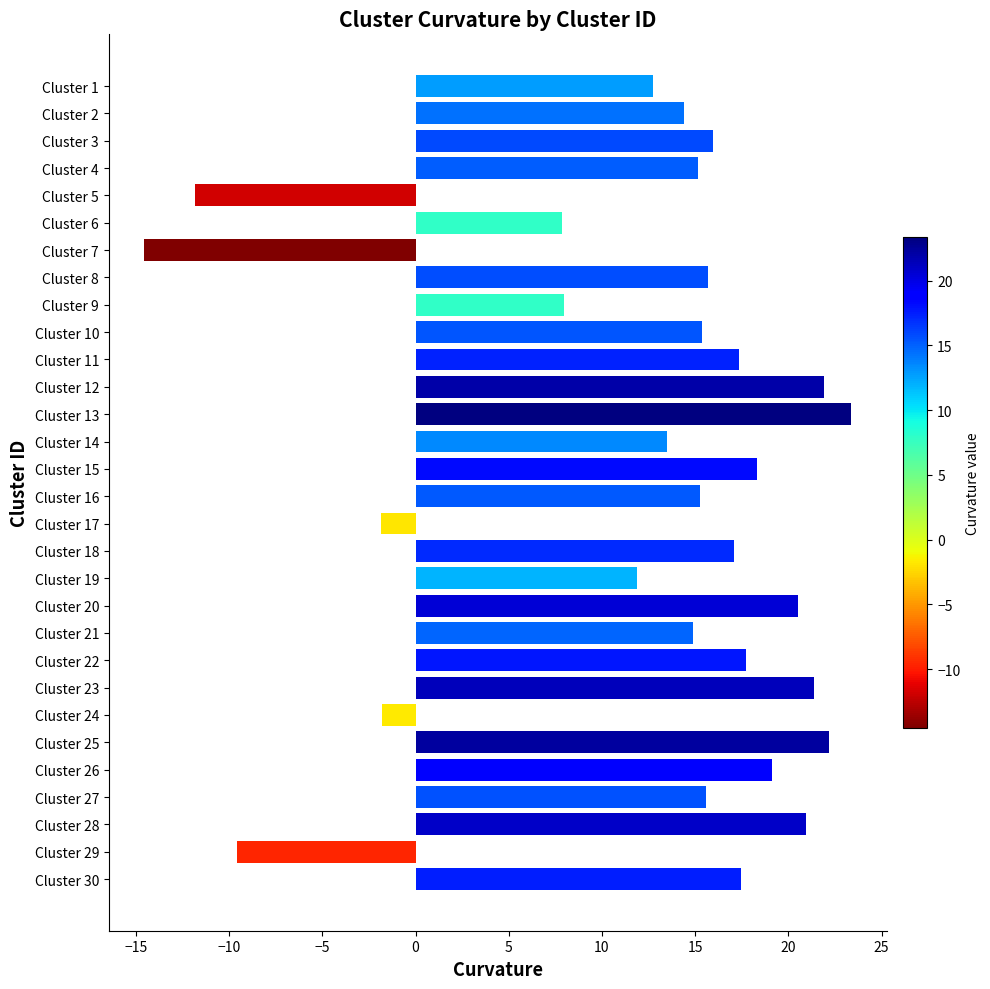

What is the greatest value displayed?

23.4